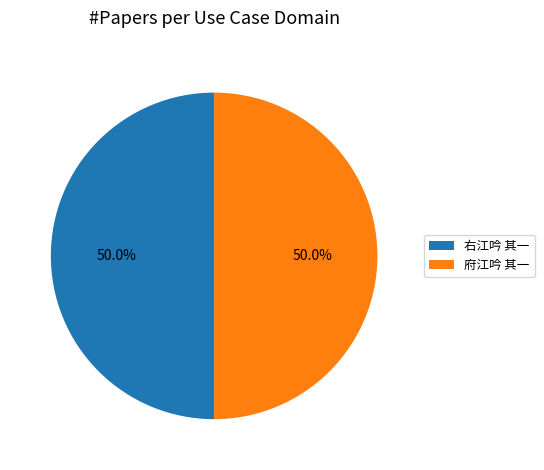

What is the ratio of the value at 右江吟 其一 to the value at 府江吟 其一?

1.0